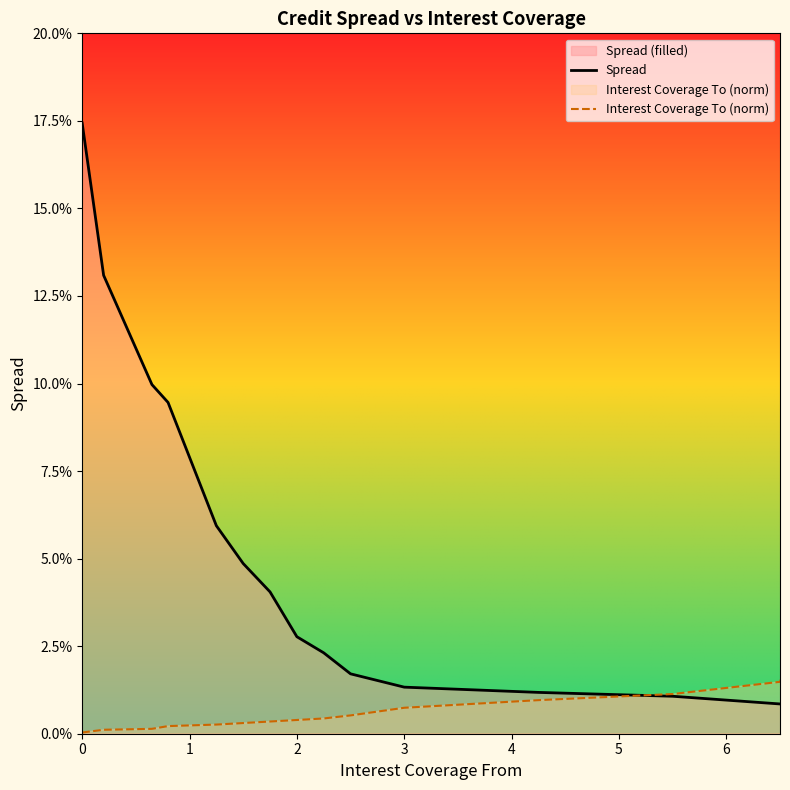

Does the chart have visible grid lines?

No